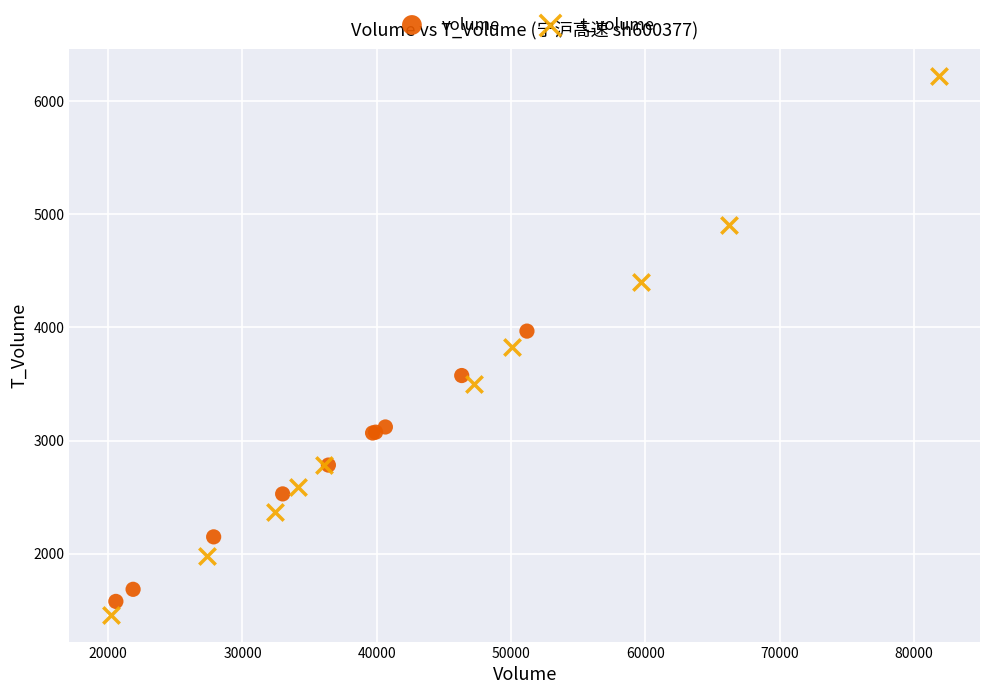

Which series reaches the maximum Y coordinate?

t_volume